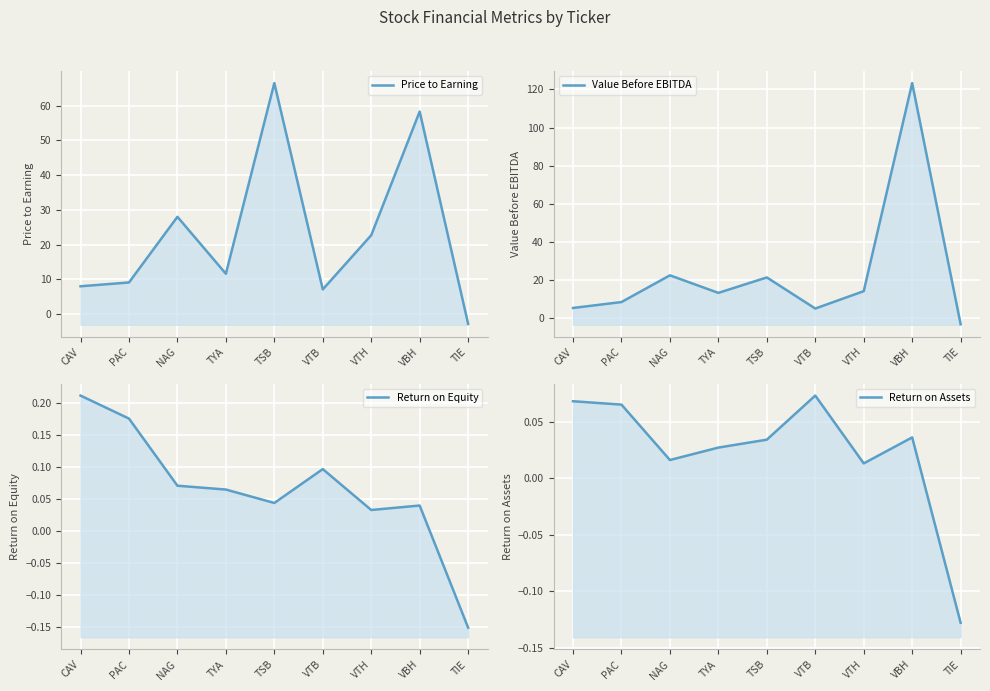

Reading left to right, list all the values displayed in this chart.

Price to Earning: CAV=8.0	PAC=9.1	NAG=28.0	TYA=11.6	TSB=66.5	VTB=7.1	VTH=22.7	VBH=58.3	TIE=-2.8
Value Before EBITDA: CAV=5.5	PAC=8.6	NAG=22.6	TYA=13.4	TSB=21.5	VTB=5.2	VTH=14.3	VBH=123.3	TIE=-3.0
Return on Equity: CAV=0.2	PAC=0.2	NAG=0.1	TYA=0.1	TSB=0.0	VTB=0.1	VTH=0.0	VBH=0.0	TIE=-0.2
Return on Assets: CAV=0.1	PAC=0.1	NAG=0.0	TYA=0.0	TSB=0.0	VTB=0.1	VTH=0.0	VBH=0.0	TIE=-0.1